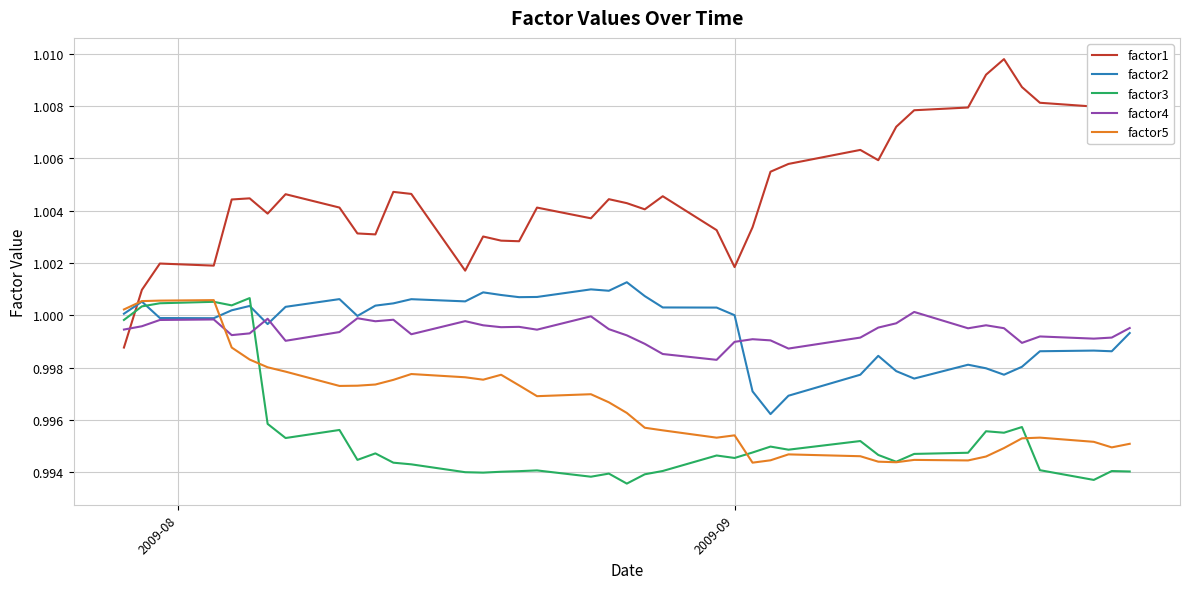

Which series has the largest total across all categories?

factor1